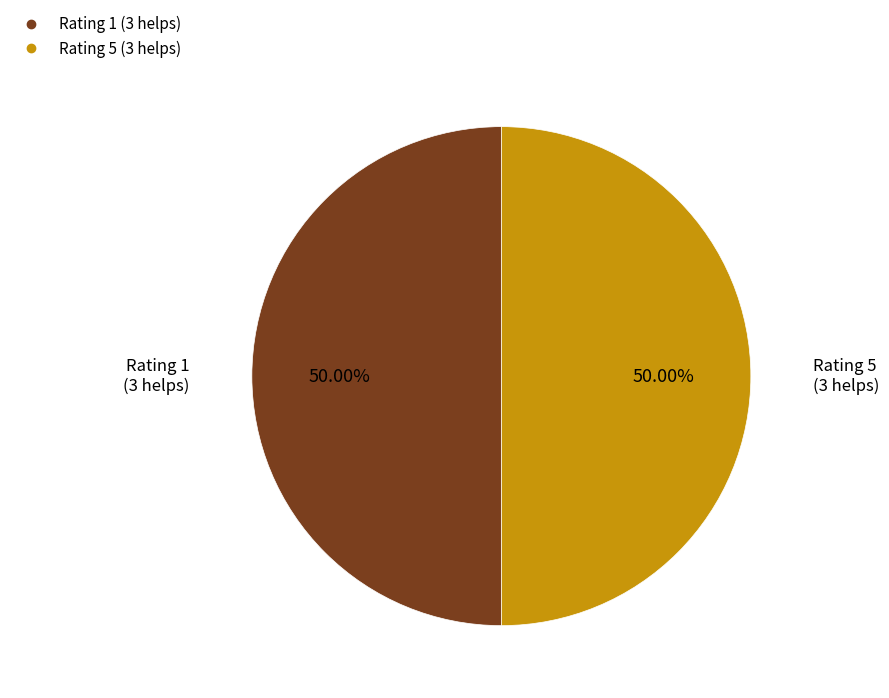

How many slices are in this pie chart?

2